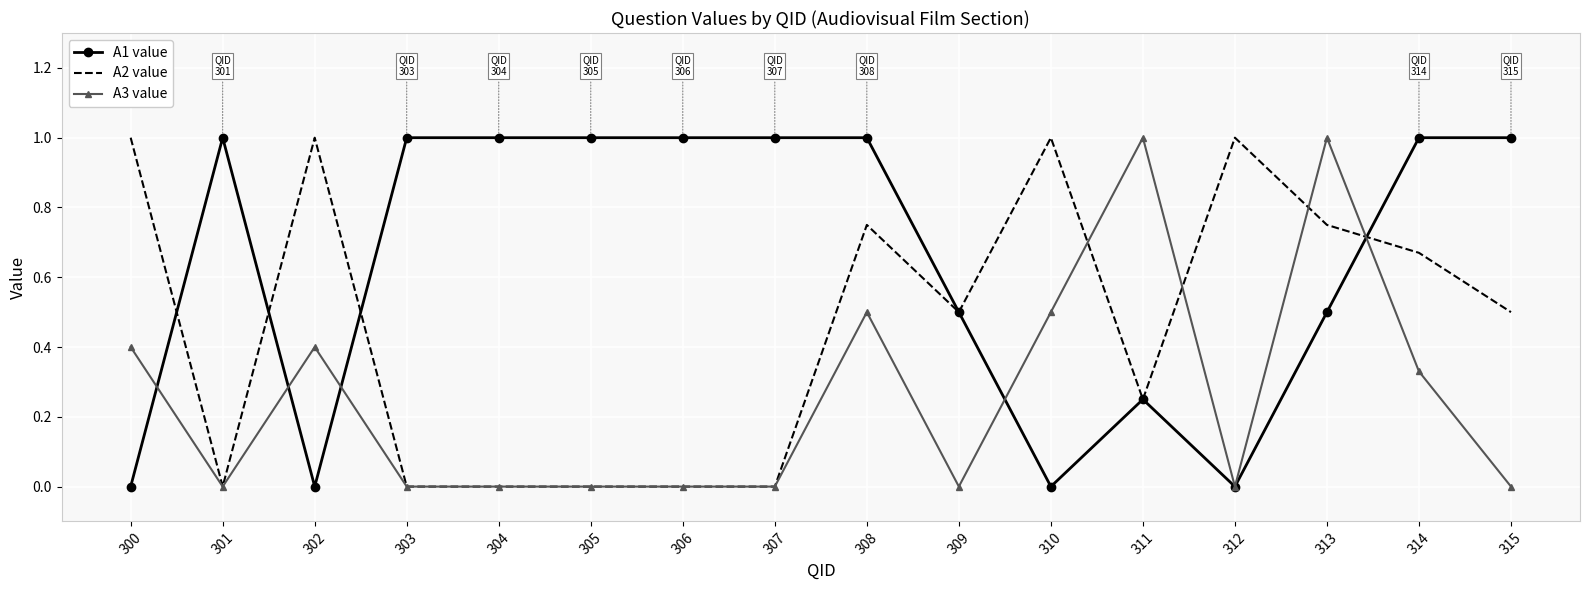

Is the value of A1 value at 310 greater than the value of A3 value at 300?

No